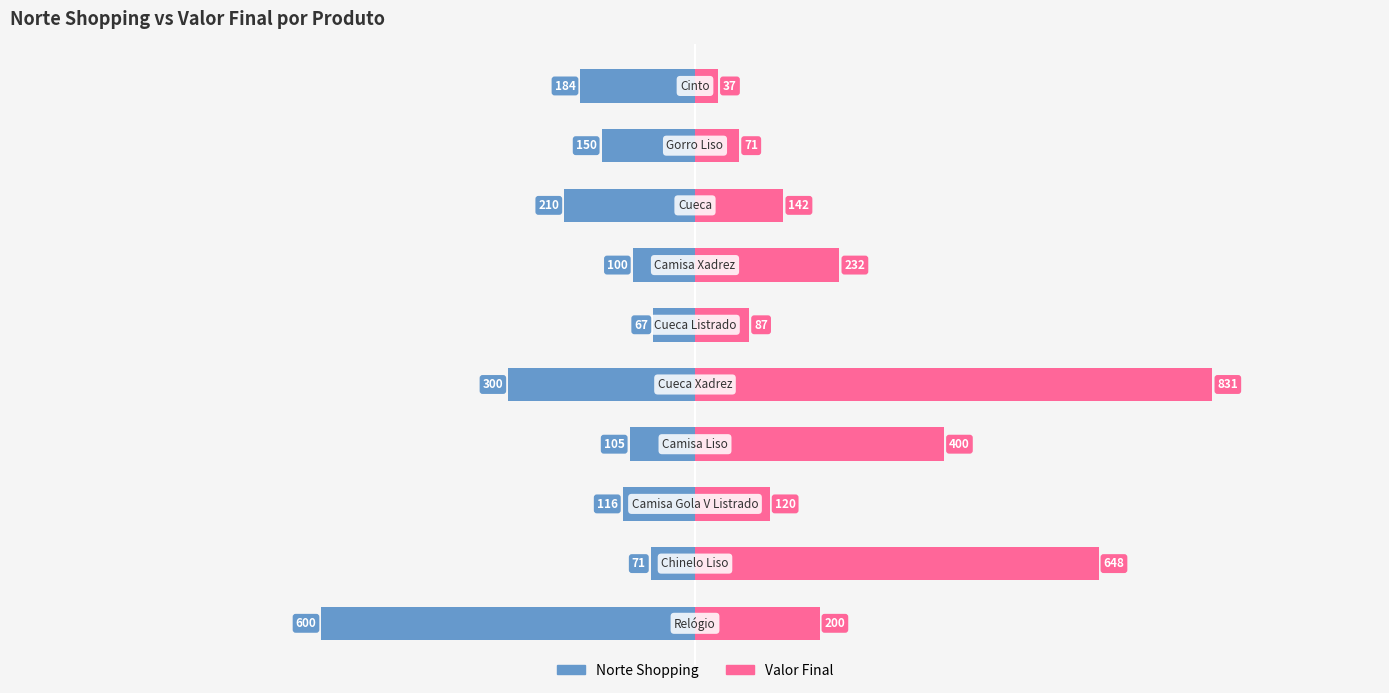

What is the difference between the second highest and second lowest values in the Norte Shopping series?

229